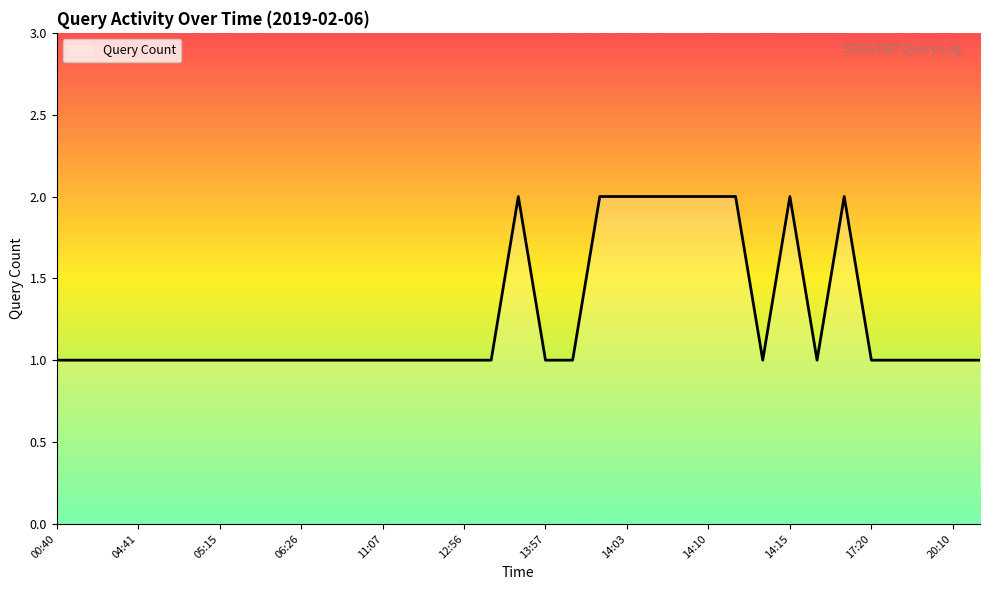

What is the smallest value displayed?

1